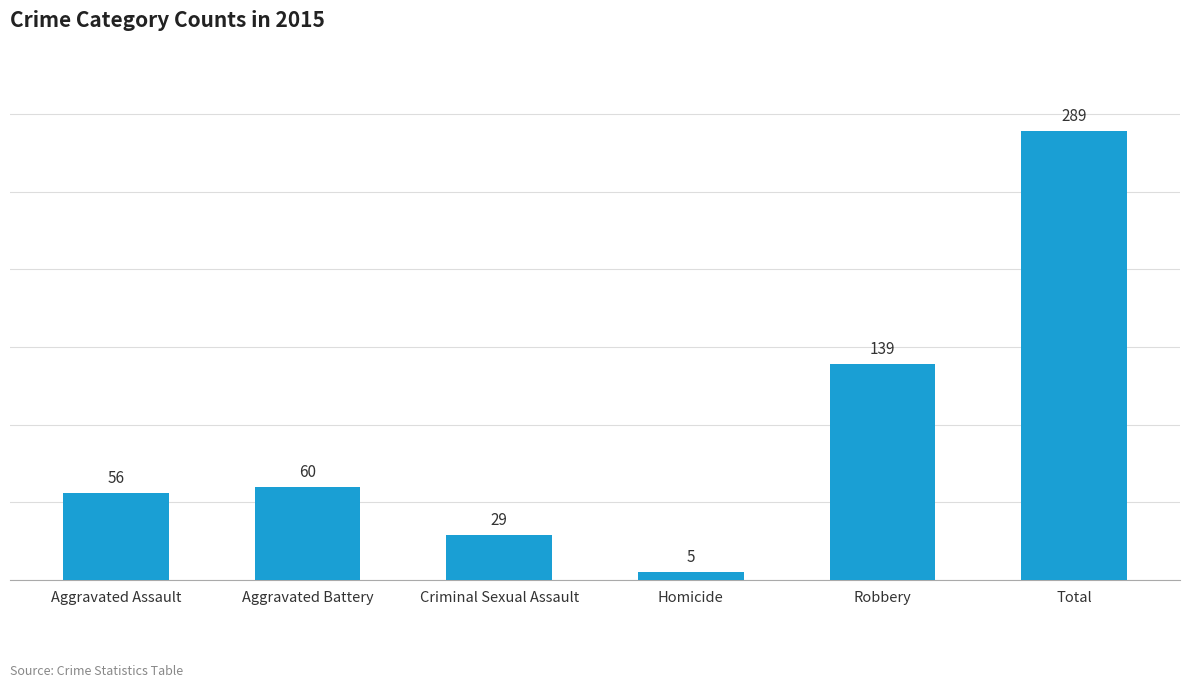

Rank the categories by value from highest to lowest.

Total, Robbery, Aggravated Battery, Aggravated Assault, Criminal Sexual Assault, Homicide